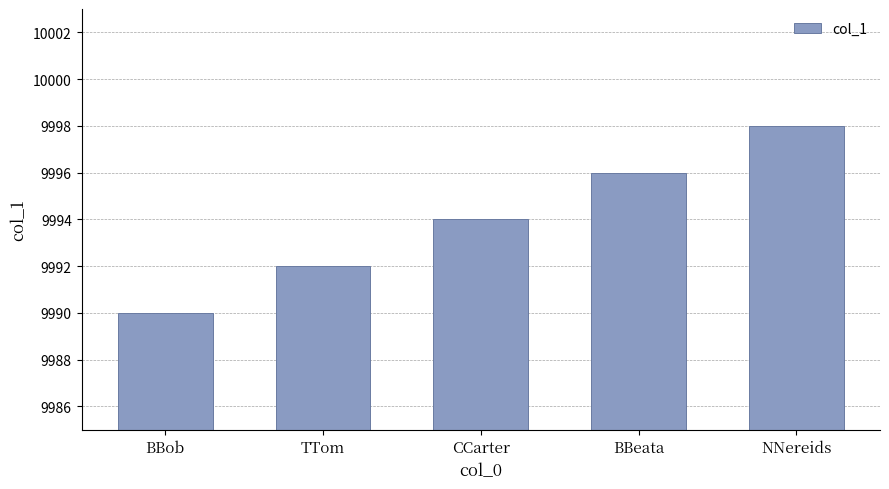

Reading left to right, what are all the values shown in this chart?

9990	9992	9994	9996	9998